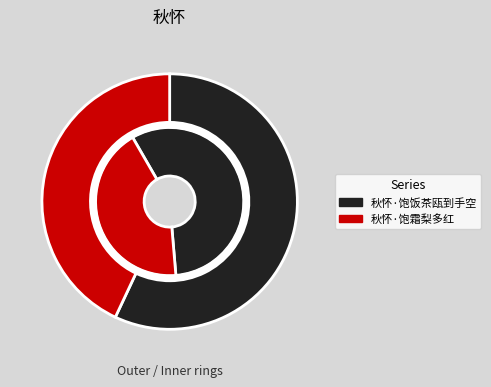

What portion of the pie excludes 秋怀·饱饭茶瓯到手空?

43.0%